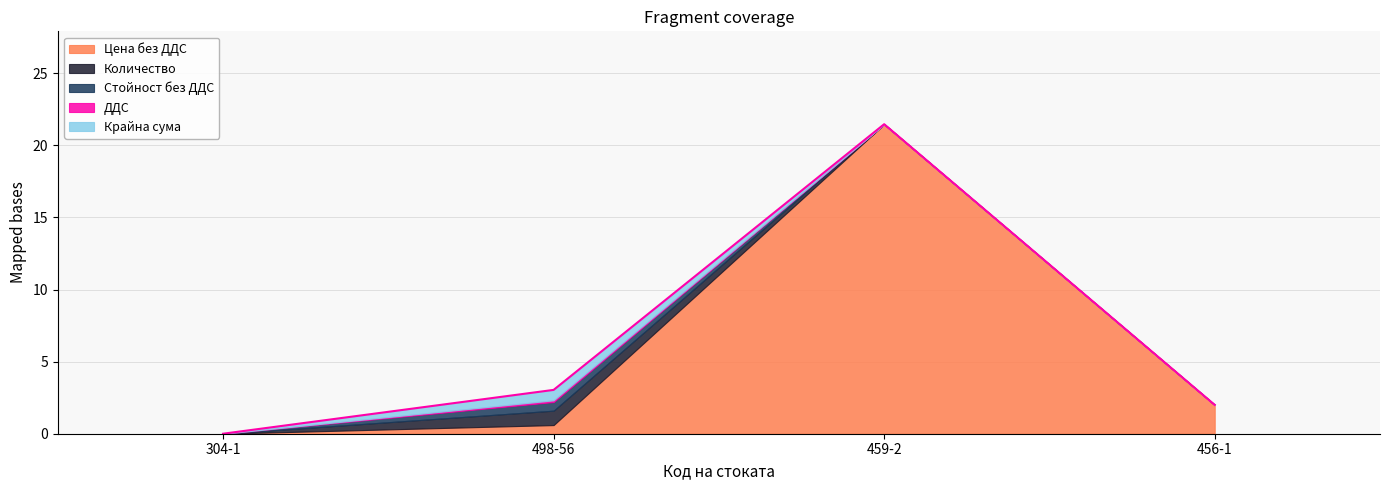

Reading left to right, list all the values displayed in this chart.

Цена без ДДС: 304-1=0.0	498-56=0.6	459-2=21.5	456-1=2.0
Количество: 304-1=0.0	498-56=1.0	459-2=0.0	456-1=0.0
Стойност без ДДС: 304-1=0.0	498-56=0.6	459-2=0.0	456-1=0.0
ДДС: 304-1=0.0	498-56=0.1	459-2=0.0	456-1=0.0
Крайна сума: 304-1=0.0	498-56=0.7	459-2=0.0	456-1=0.0